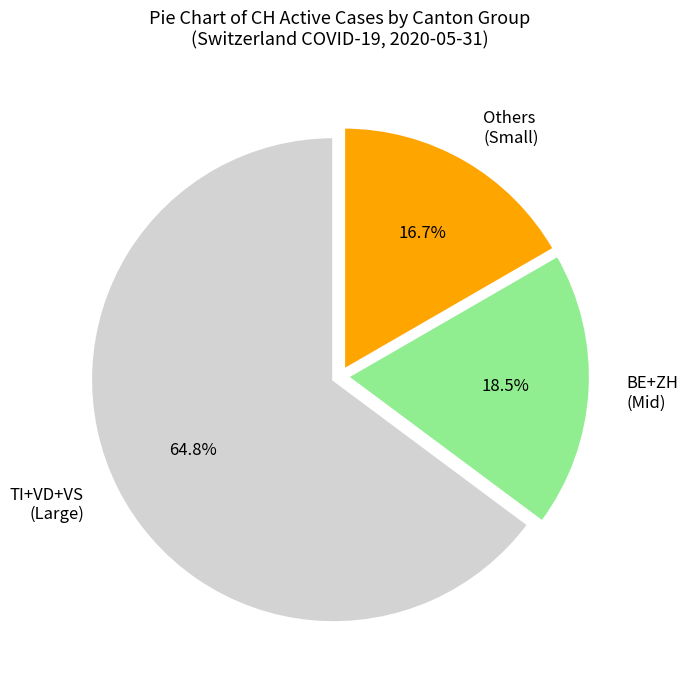

Is BE+ZH (Mid) the majority of the pie?

No